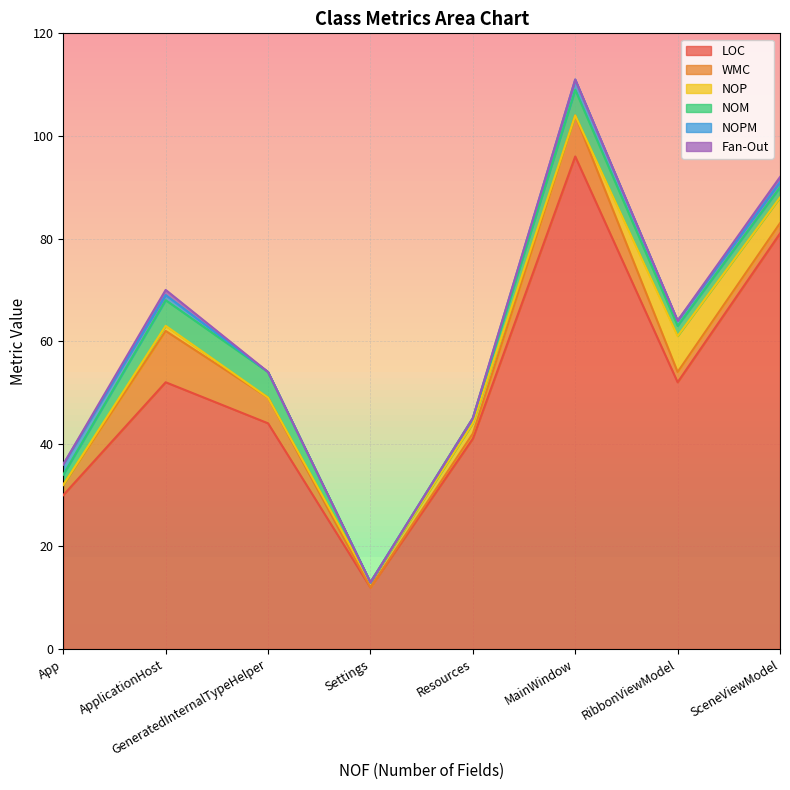

List the labels in order of LOC value, largest first.

MainWindow, SceneViewModel, RibbonViewModel, ApplicationHost, GeneratedInternalTypeHelper, Resources, App, Settings